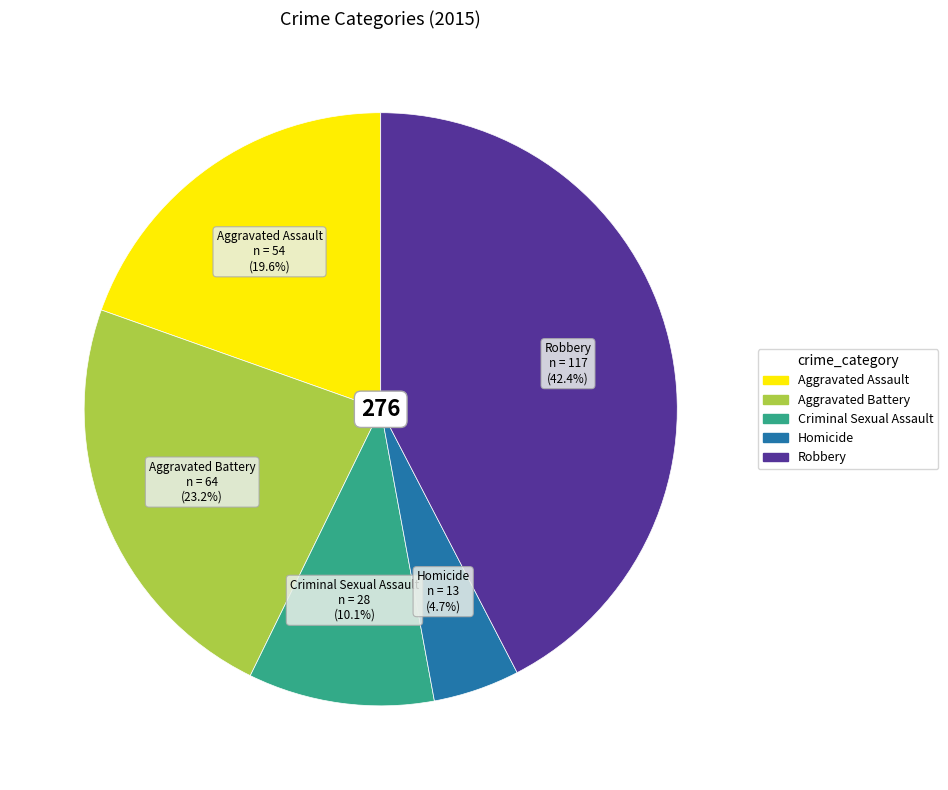

How many slices are in this pie chart?

5